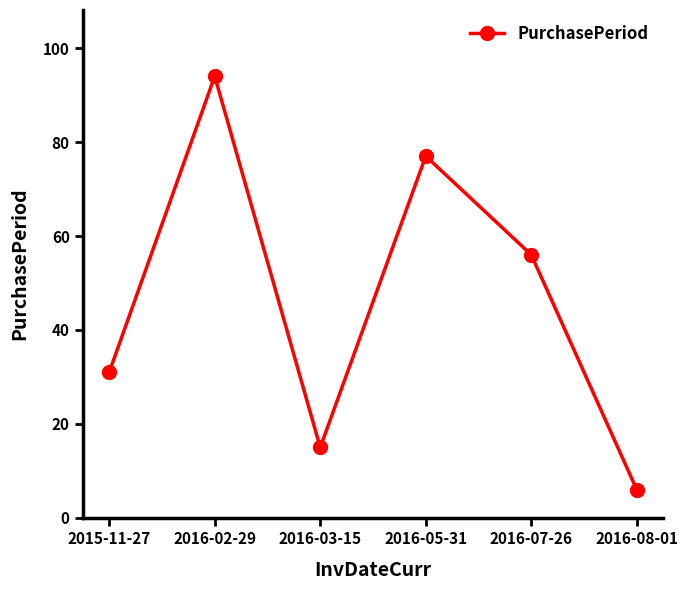

What is the difference between the values at 2016-05-31 and 2016-03-15?

62